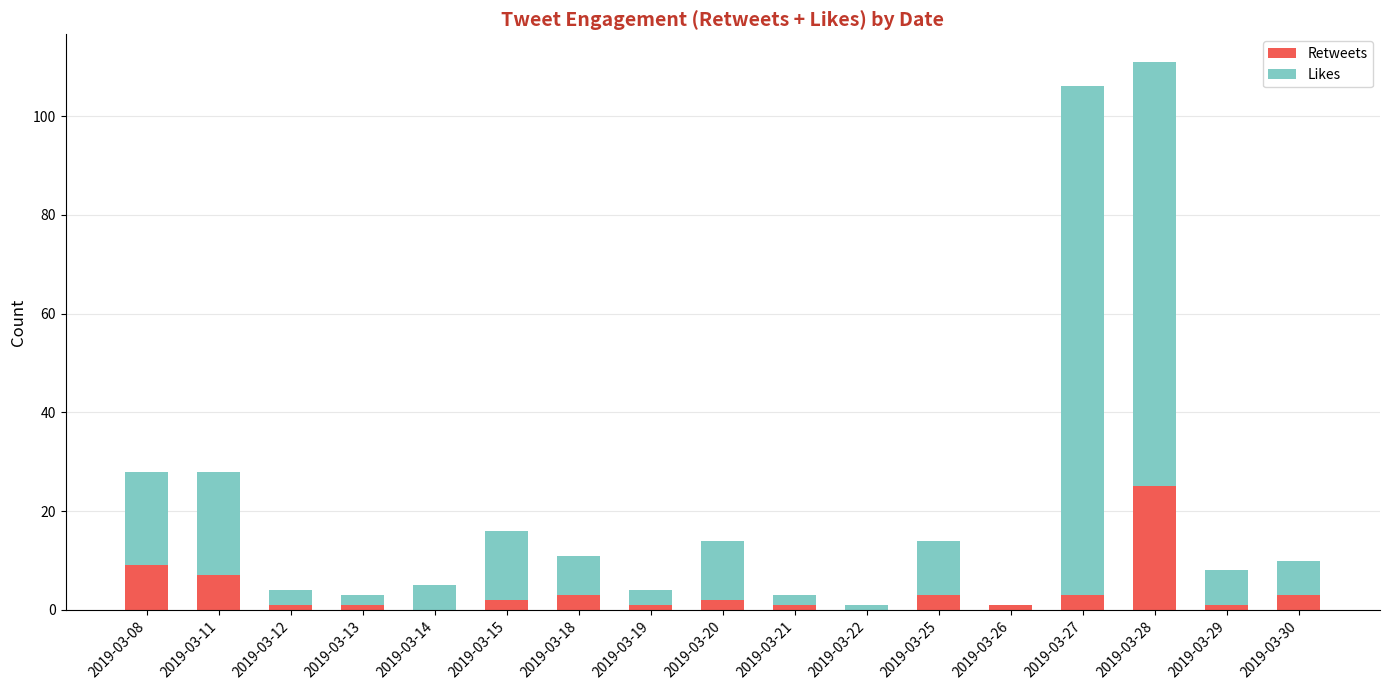

What is the maximum value for Retweets?

25